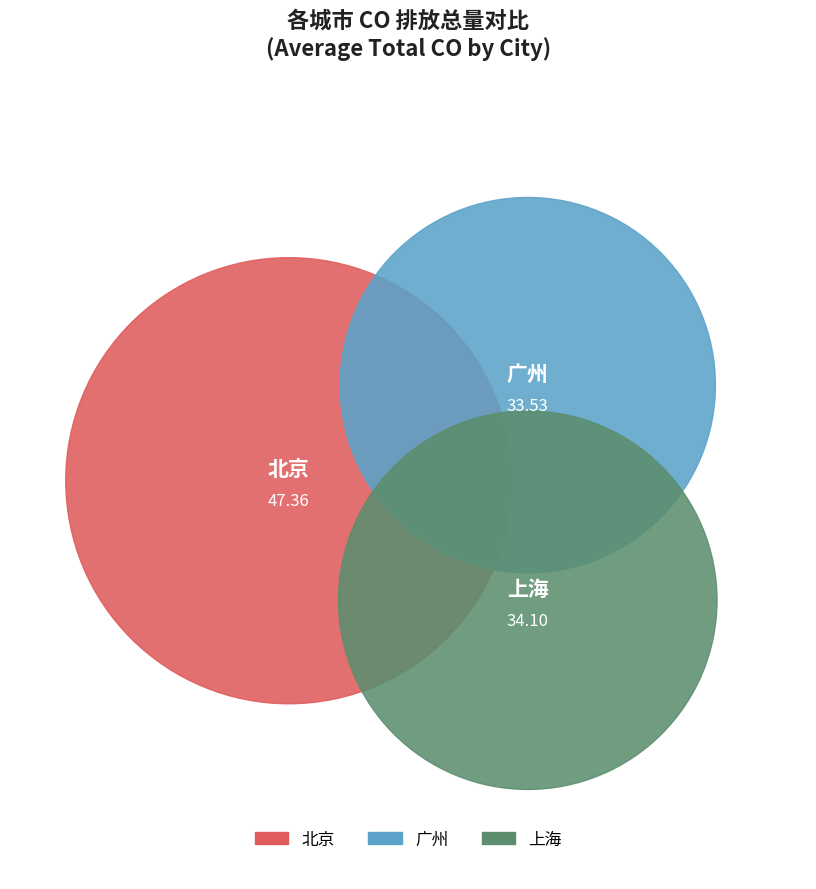

Does 9 account for over 50% of the chart?

No